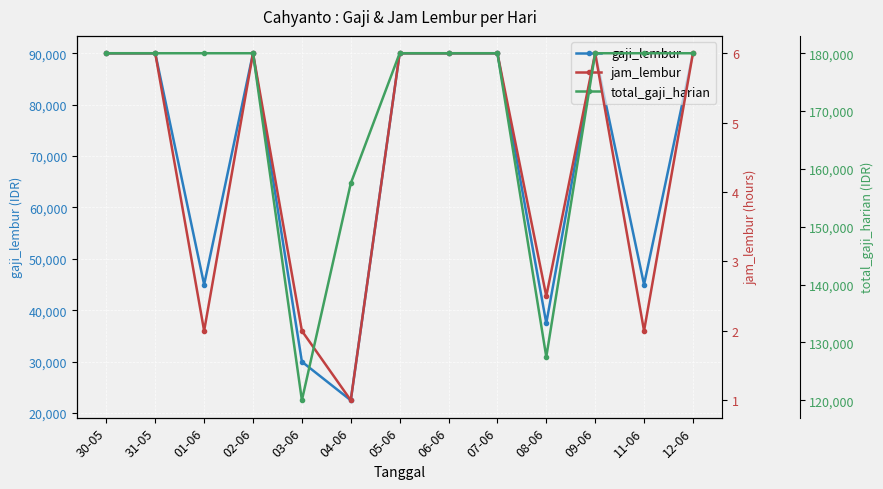

Where is the first local minimum for gaji_lembur?

01-06